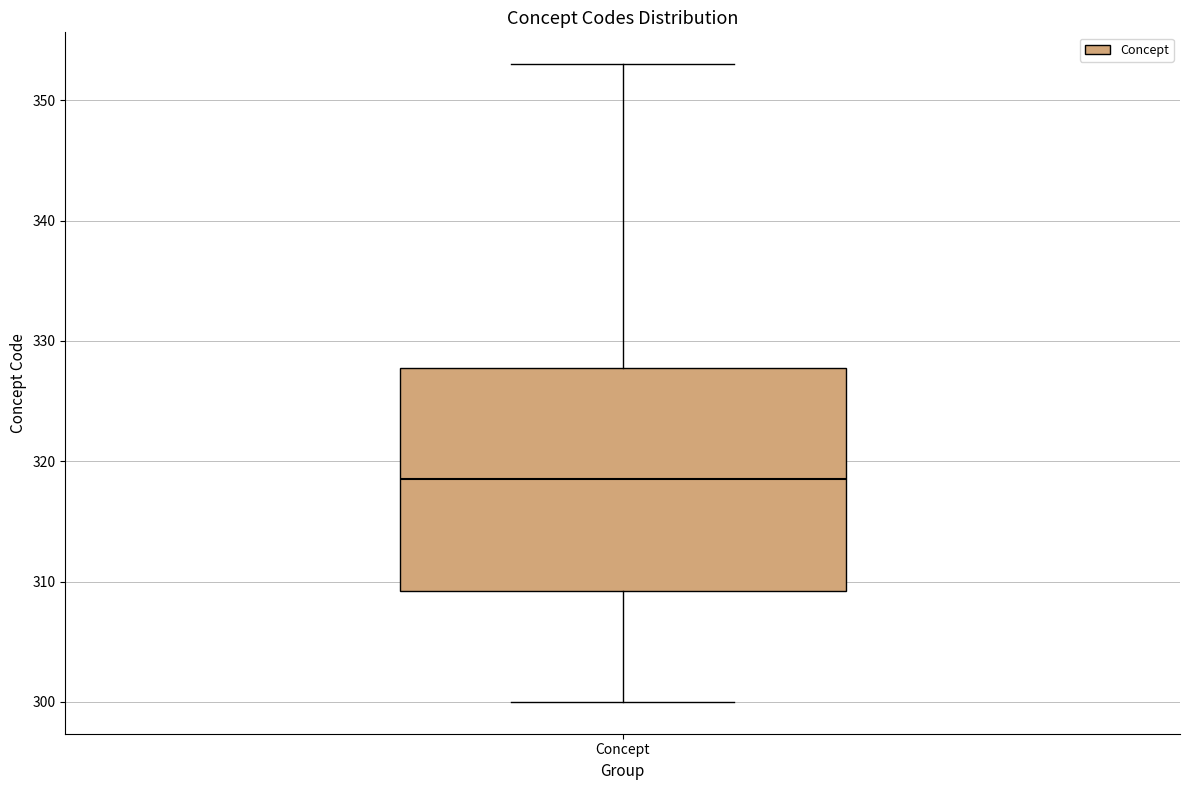

Transcribe this box plot: give where the median line is, the range the box spans, and where the two whiskers end, as read against the y-axis. The values are not printed on the chart, so give them approximately, as read against the axis.

median 319, box 309 to 328, whiskers 300 to 353